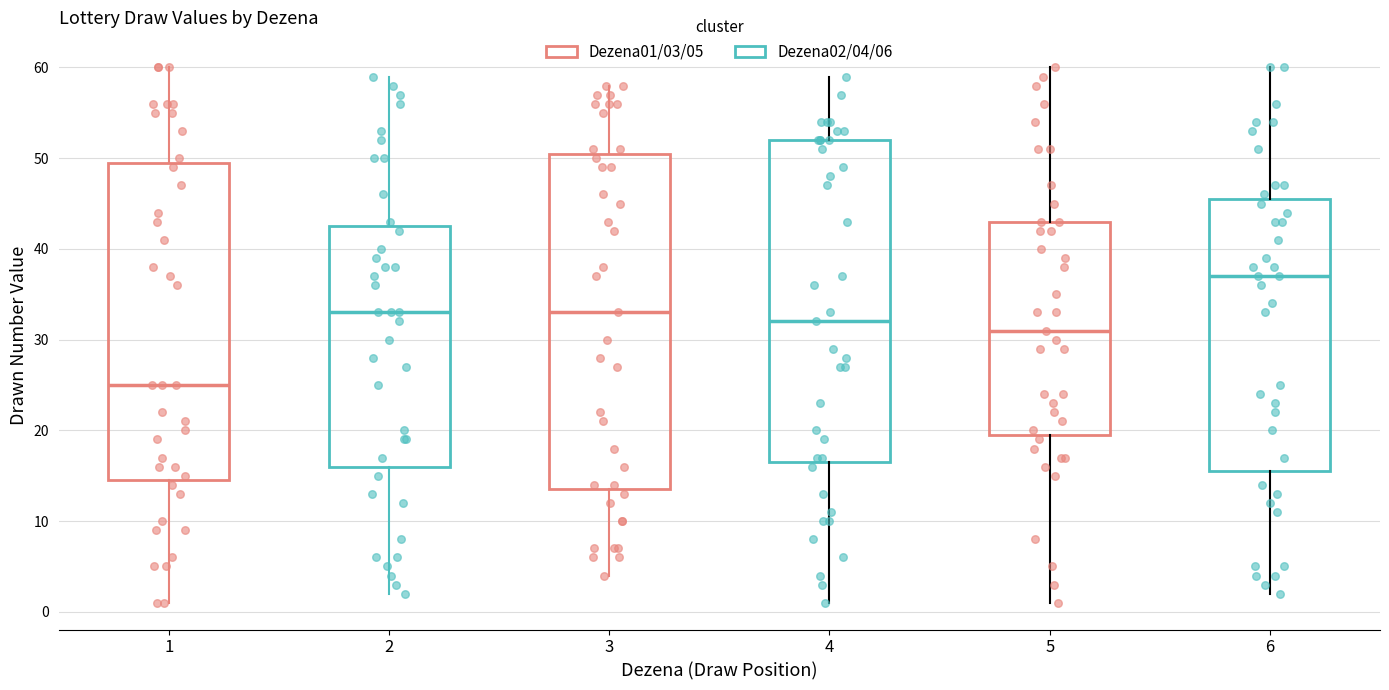

Reading left to right, read every box against the y-axis: the position of its median line, the range the box covers, and the ends of its whiskers. The values are not printed on the chart, so give them approximately, as read against the axis.

1: median 25, box 15 to 50, whiskers 1 to 60
2: median 33, box 16 to 43, whiskers 2 to 59
3: median 33, box 14 to 51, whiskers 4 to 58
4: median 32, box 17 to 52, whiskers 1 to 59
5: median 31, box 20 to 43, whiskers 1 to 60
6: median 37, box 16 to 46, whiskers 2 to 60